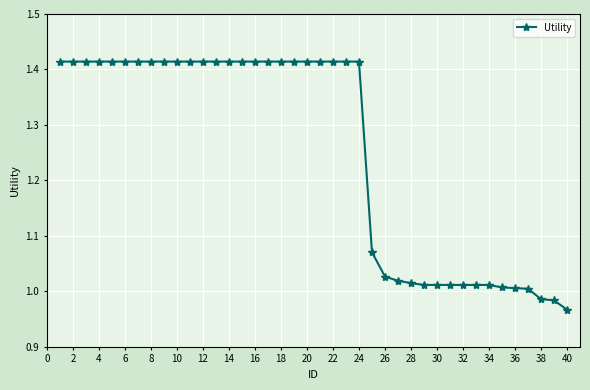

What is the sum of all values?

50.1